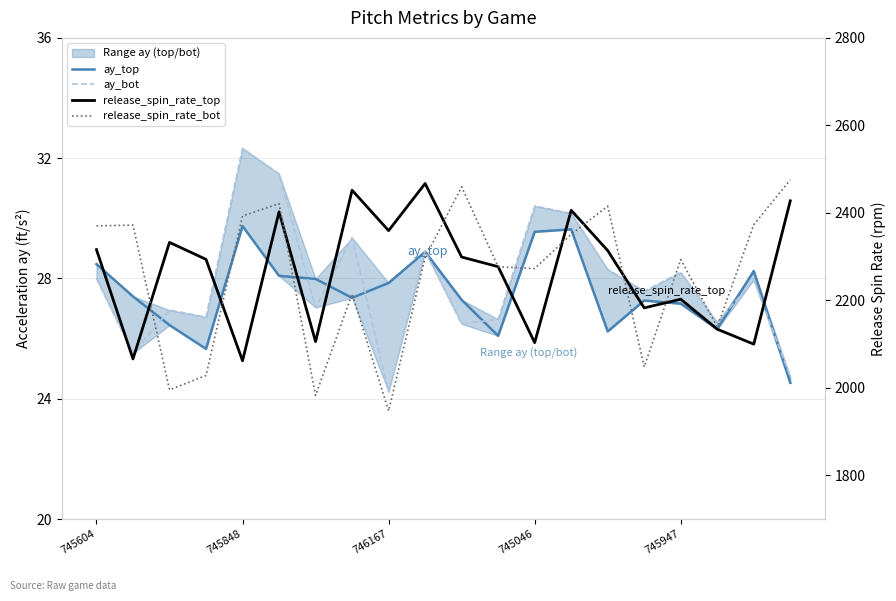

What is the value of the ay_top point at the 4th from the left?

25.7